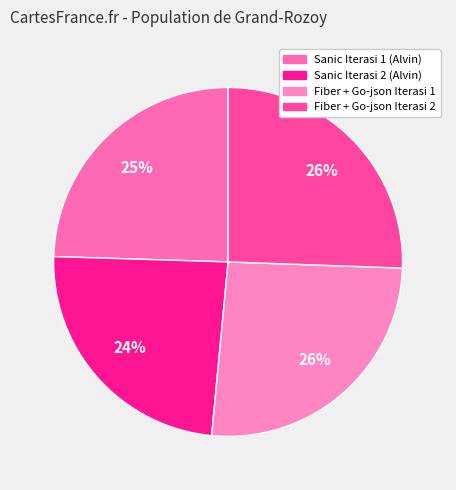

Is there any slice that represents more than half of the pie?

No